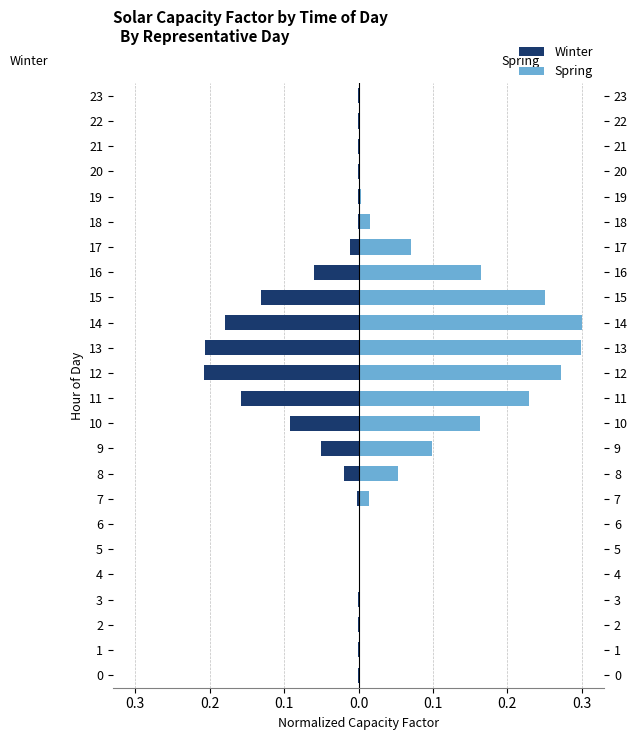

The spring series shows 0.2 at 16. True or false?

True